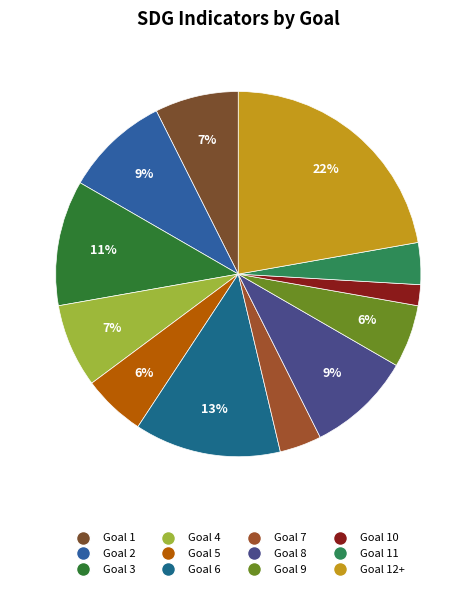

Rank the categories by value from lowest to highest.

Goal 10, Goal 7, Goal 11, Goal 5, Goal 9, Goal 1, Goal 4, Goal 2, Goal 8, Goal 3, Goal 6, Goal 12+